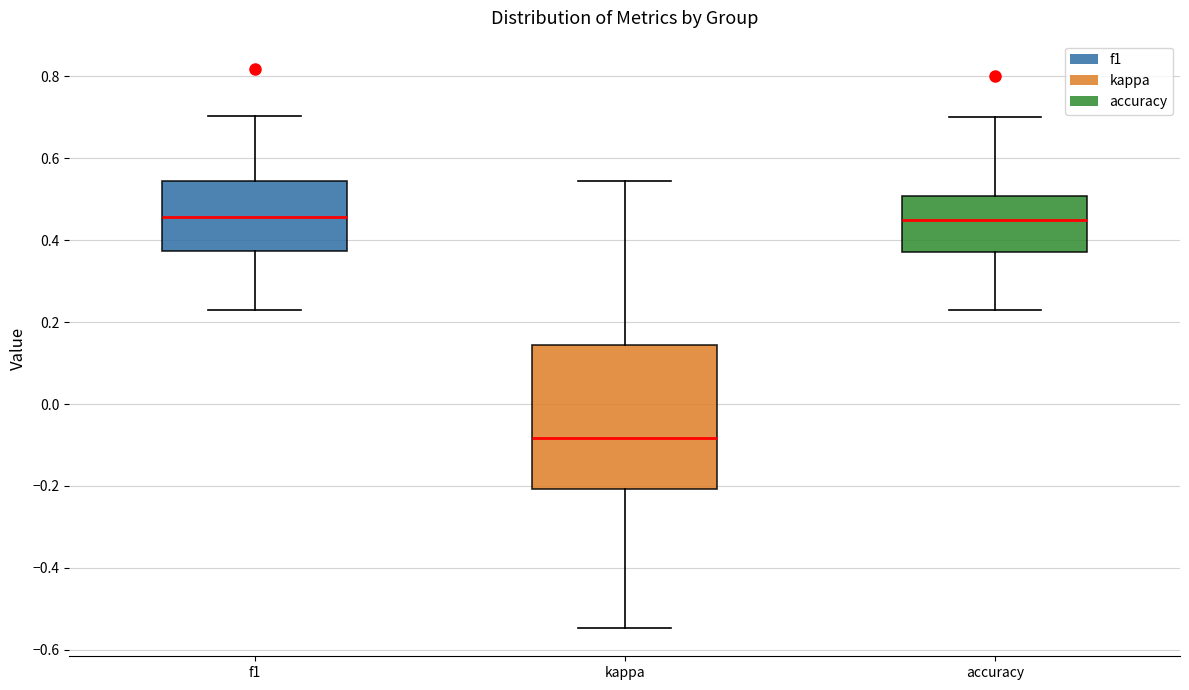

Reading left to right, read every box against the y-axis: the position of its median line, the range the box covers, and the ends of its whiskers. The values are not printed on the chart, so give them approximately, as read against the axis.

f1: median 0.46, box 0.38 to 0.54, whiskers 0.24 to 0.70
kappa: median -0.08, box -0.20 to 0.14, whiskers -0.54 to 0.54
accuracy: median 0.44, box 0.38 to 0.50, whiskers 0.24 to 0.70